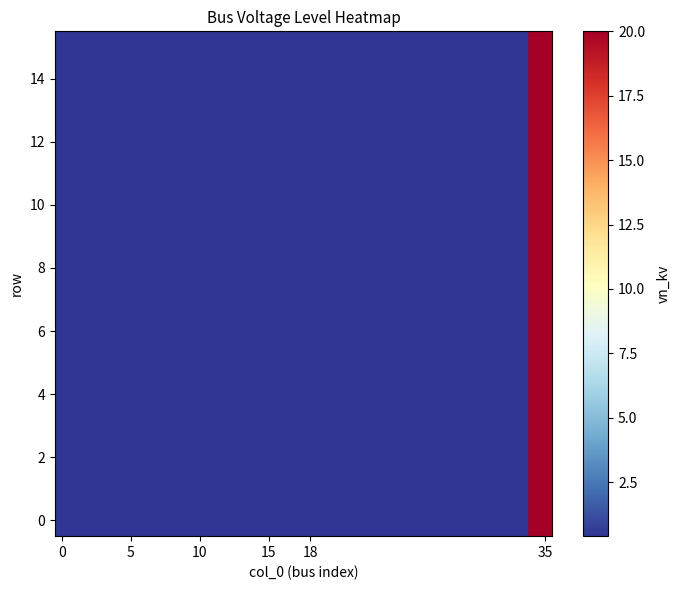

Reading left to right, extract all data points from this chart.

row_0: 0.4	0.4	0.4	0.4	0.4	0.4	0.4	0.4	0.4	0.4	0.4	0.4	0.4	0.4	0.4	0.4	0.4	0.4	0.4	20.0
row_1: 0.4	0.4	0.4	0.4	0.4	0.4	0.4	0.4	0.4	0.4	0.4	0.4	0.4	0.4	0.4	0.4	0.4	0.4	0.4	20.0
row_2: 0.4	0.4	0.4	0.4	0.4	0.4	0.4	0.4	0.4	0.4	0.4	0.4	0.4	0.4	0.4	0.4	0.4	0.4	0.4	20.0
row_3: 0.4	0.4	0.4	0.4	0.4	0.4	0.4	0.4	0.4	0.4	0.4	0.4	0.4	0.4	0.4	0.4	0.4	0.4	0.4	20.0
row_4: 0.4	0.4	0.4	0.4	0.4	0.4	0.4	0.4	0.4	0.4	0.4	0.4	0.4	0.4	0.4	0.4	0.4	0.4	0.4	20.0
row_5: 0.4	0.4	0.4	0.4	0.4	0.4	0.4	0.4	0.4	0.4	0.4	0.4	0.4	0.4	0.4	0.4	0.4	0.4	0.4	20.0
row_6: 0.4	0.4	0.4	0.4	0.4	0.4	0.4	0.4	0.4	0.4	0.4	0.4	0.4	0.4	0.4	0.4	0.4	0.4	0.4	20.0
row_7: 0.4	0.4	0.4	0.4	0.4	0.4	0.4	0.4	0.4	0.4	0.4	0.4	0.4	0.4	0.4	0.4	0.4	0.4	0.4	20.0
row_8: 0.4	0.4	0.4	0.4	0.4	0.4	0.4	0.4	0.4	0.4	0.4	0.4	0.4	0.4	0.4	0.4	0.4	0.4	0.4	20.0
row_9: 0.4	0.4	0.4	0.4	0.4	0.4	0.4	0.4	0.4	0.4	0.4	0.4	0.4	0.4	0.4	0.4	0.4	0.4	0.4	20.0
row_10: 0.4	0.4	0.4	0.4	0.4	0.4	0.4	0.4	0.4	0.4	0.4	0.4	0.4	0.4	0.4	0.4	0.4	0.4	0.4	20.0
row_11: 0.4	0.4	0.4	0.4	0.4	0.4	0.4	0.4	0.4	0.4	0.4	0.4	0.4	0.4	0.4	0.4	0.4	0.4	0.4	20.0
row_12: 0.4	0.4	0.4	0.4	0.4	0.4	0.4	0.4	0.4	0.4	0.4	0.4	0.4	0.4	0.4	0.4	0.4	0.4	0.4	20.0
row_13: 0.4	0.4	0.4	0.4	0.4	0.4	0.4	0.4	0.4	0.4	0.4	0.4	0.4	0.4	0.4	0.4	0.4	0.4	0.4	20.0
row_14: 0.4	0.4	0.4	0.4	0.4	0.4	0.4	0.4	0.4	0.4	0.4	0.4	0.4	0.4	0.4	0.4	0.4	0.4	0.4	20.0
row_15: 0.4	0.4	0.4	0.4	0.4	0.4	0.4	0.4	0.4	0.4	0.4	0.4	0.4	0.4	0.4	0.4	0.4	0.4	0.4	20.0